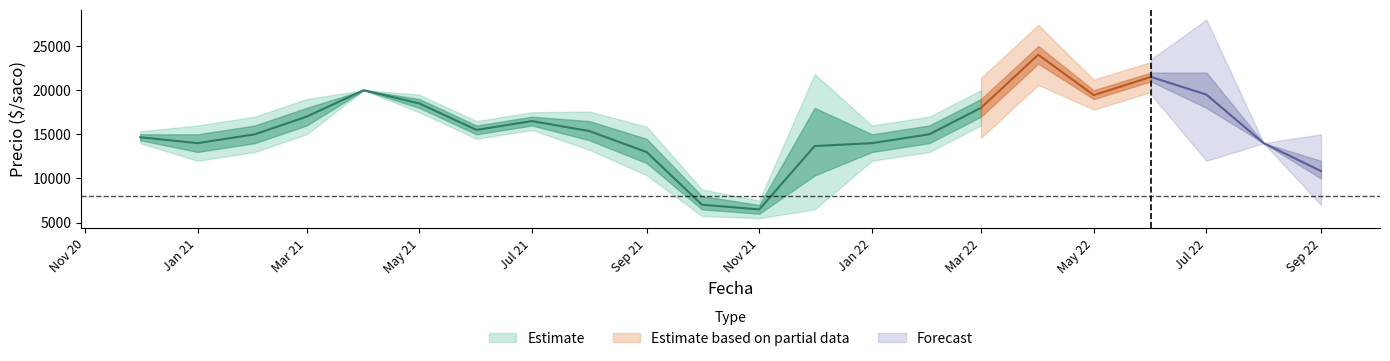

What is the difference between the Precio minimo values at 2021-08 and 2022-01?

1333